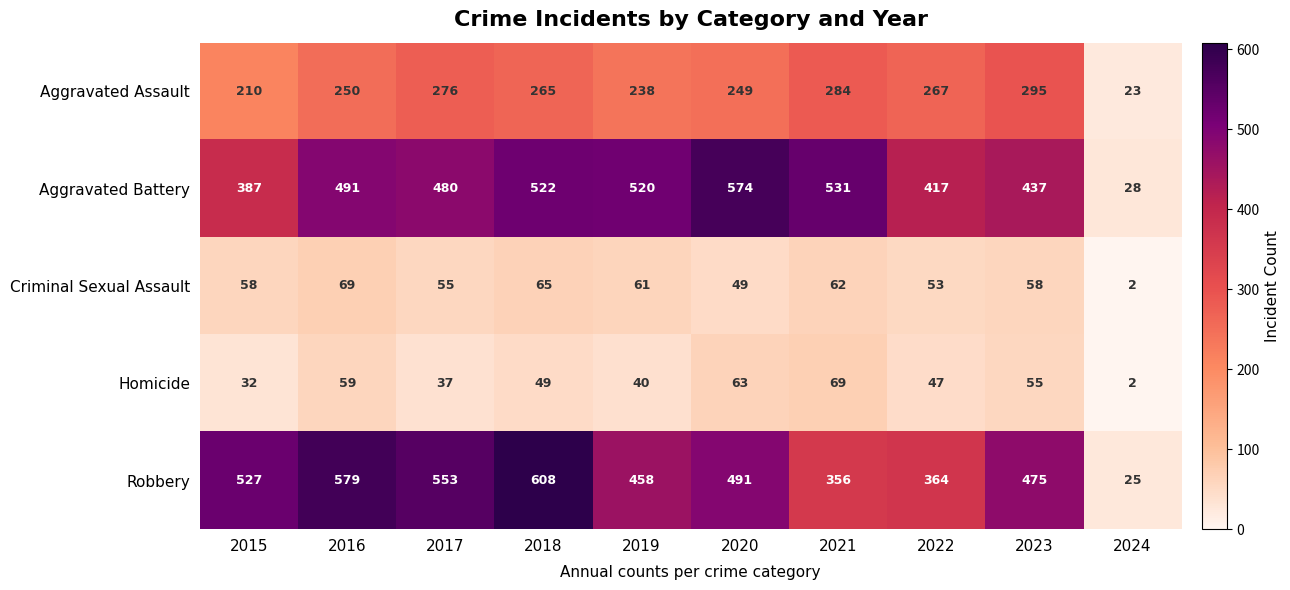

Is it true that Homicide equals 55 at 2017?

False